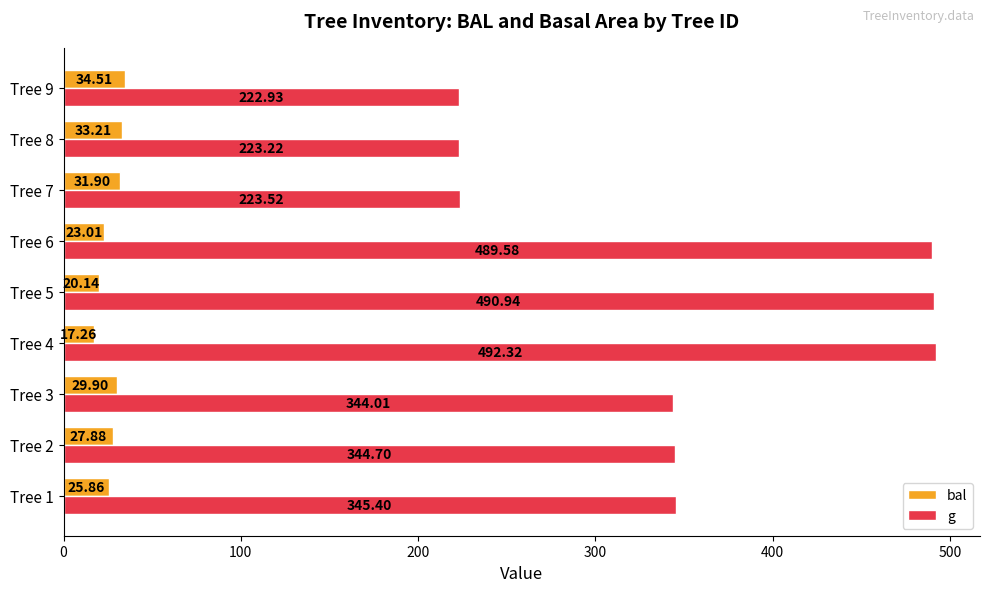

What is the sum of the bal values at Tree 1 and Tree 2?

53.7